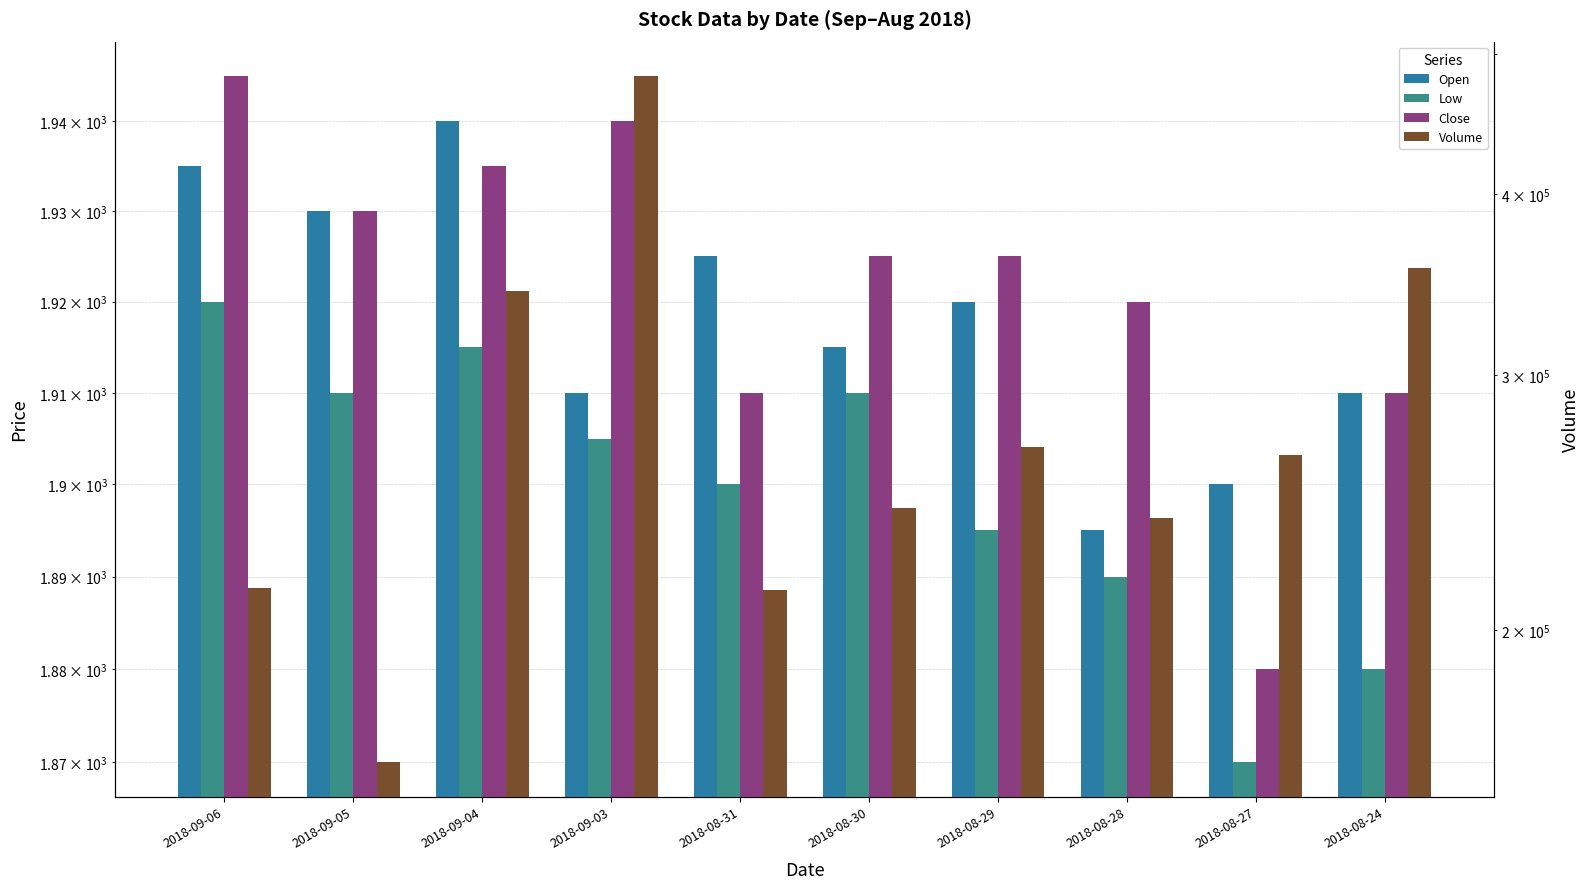

At which category is the sum across all series the highest?

2018-09-03